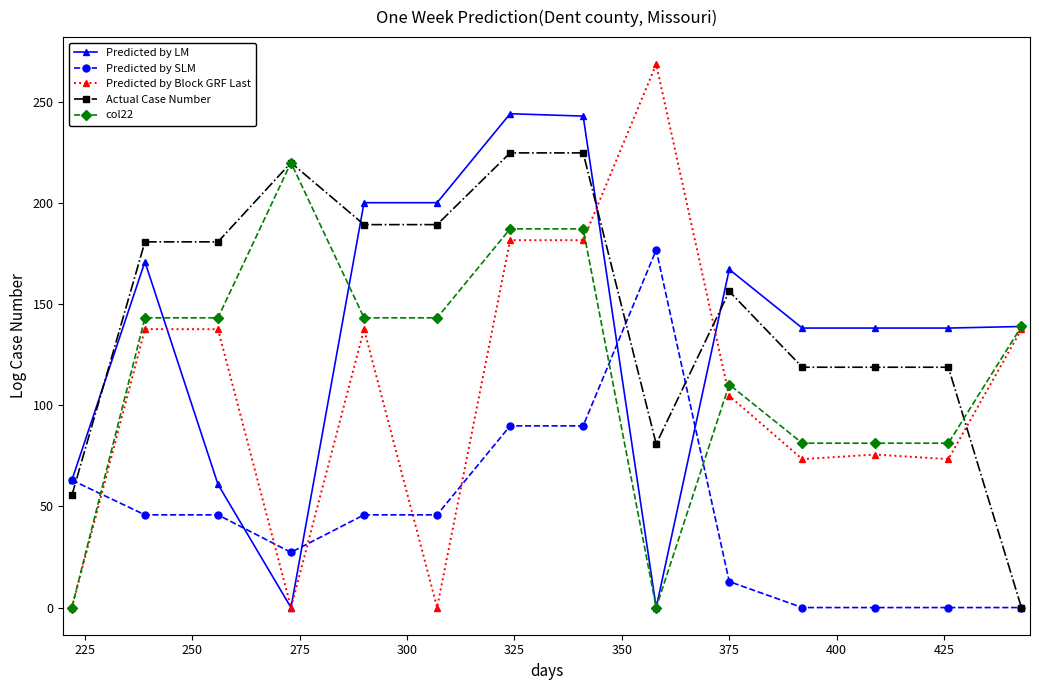

Which series has the largest range (max minus min)?

Predicted by Block GRF Last